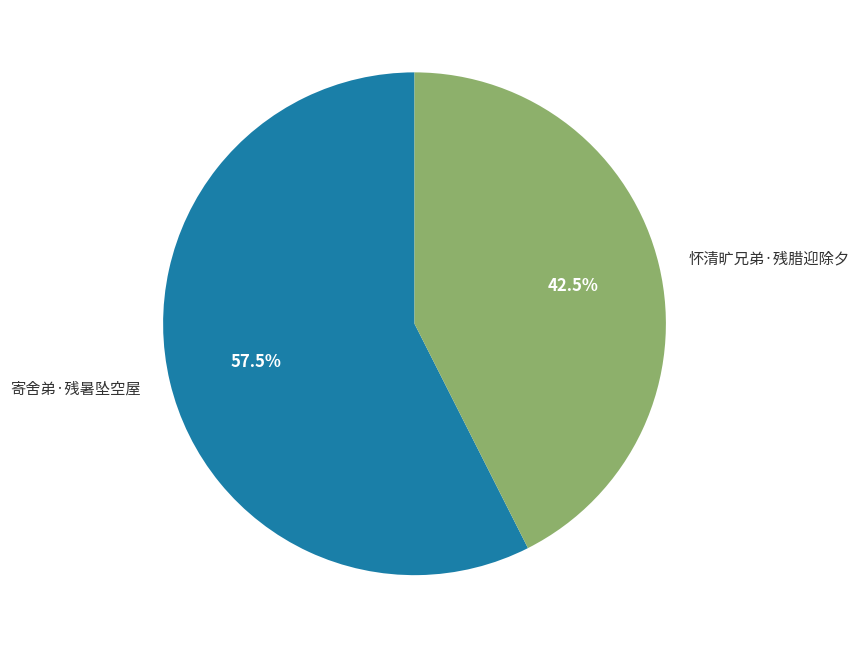

Combined, what portion of the pie is 寄舍弟·残暑坠空屋 and 怀清旷兄弟·残腊迎除夕?

100.0%